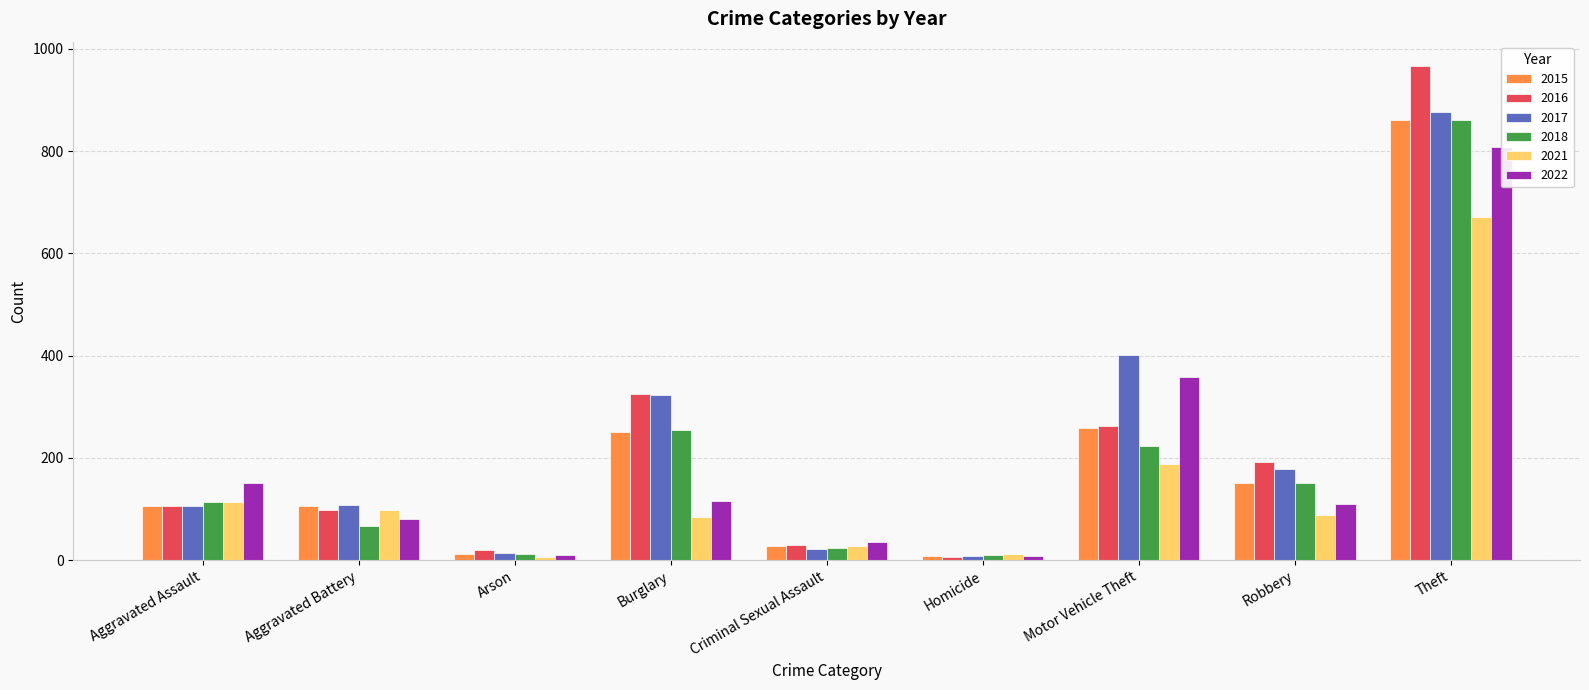

What is the value of the 2017 bar at the 5th from the left?

21